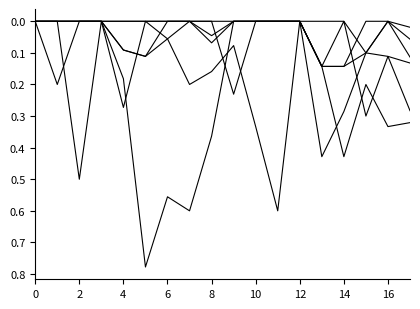

How many lines are shown in the chart?

6